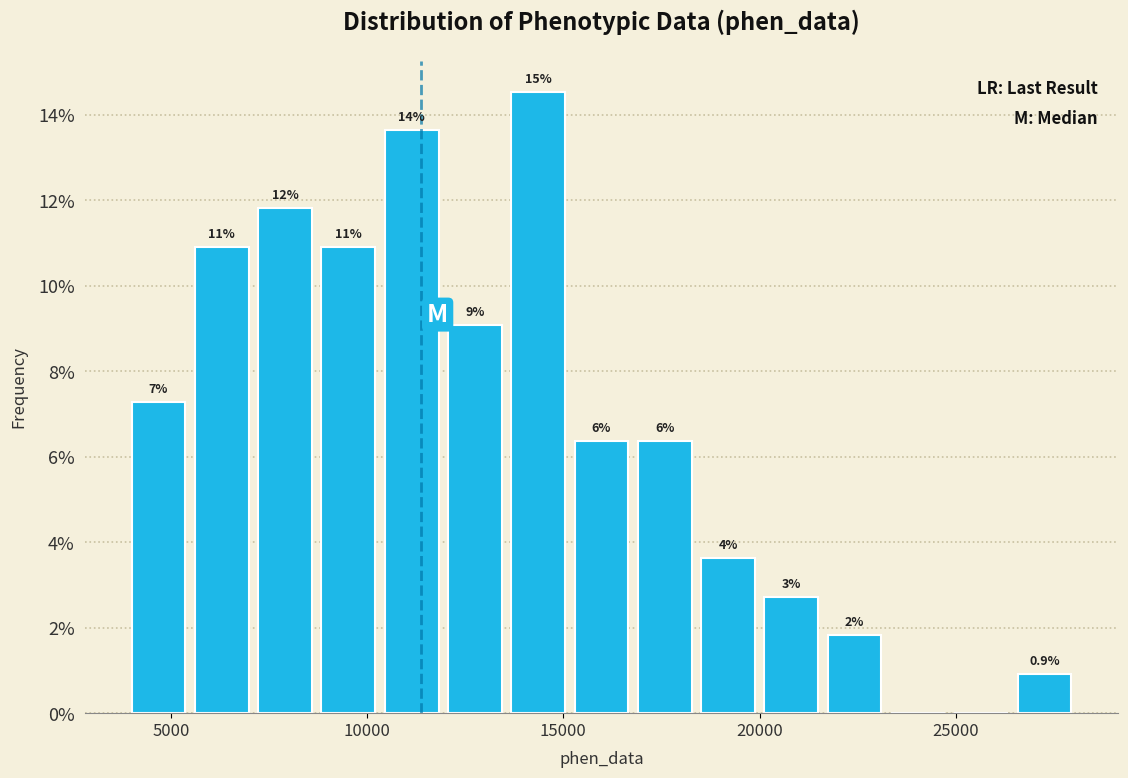

Around what value on the x-axis is the tallest bar? Give the approximate position of its centre, as read against the axis.

14500